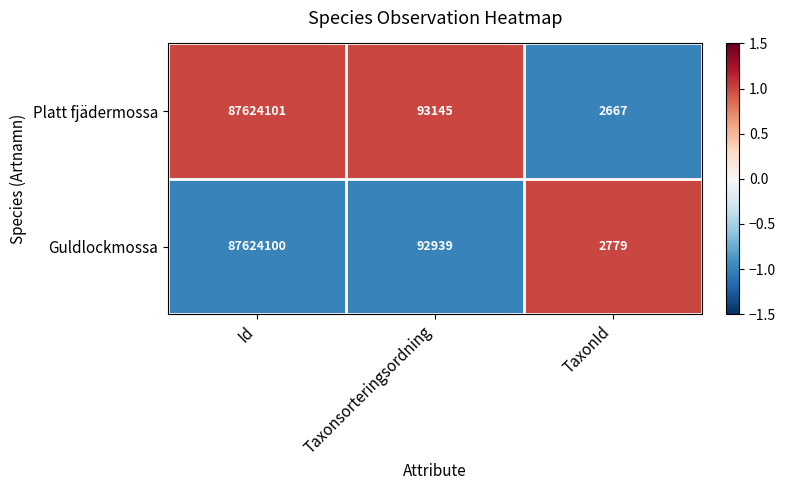

Reading right to left, extract all data points from this chart.

Platt fjädermossa: 2667	93145	87624101
Guldlockmossa: 2779	92939	87624100